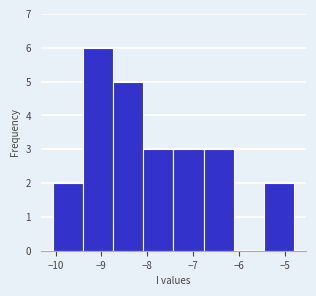

Reading left to right, transcribe this chart: for each bar, give the range it covers on the x-axis and its height. Neither the bar edges nor the heights are printed on the chart, so give them approximately, as read against the axes.

-10.1 to -9.4: 2
-9.4 to -8.7: 6
-8.7 to -8.1: 5
-8.1 to -7.4: 3
-7.4 to -6.8: 3
-6.8 to -6.1: 3
-6.1 to -5.5: 0
-5.5 to -4.8: 2